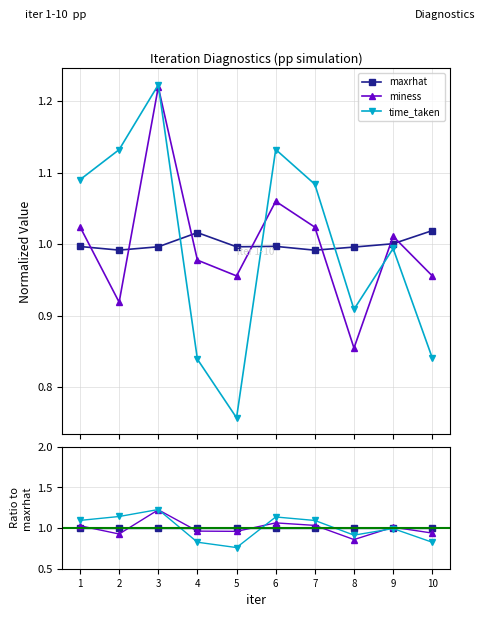

Read the time_taken value at 8.

0.9